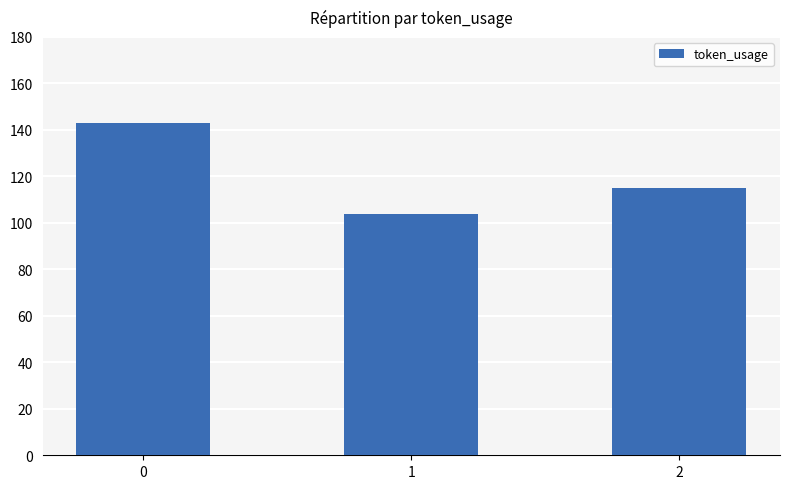

At which label is the value closest to 123?

2